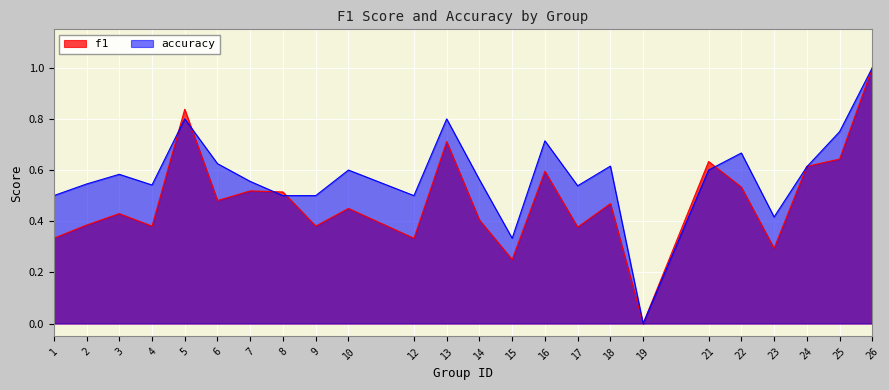

Rank the categories by accuracy value from highest to lowest.

26, 5, 13, 25, 16, 22, 6, 18, 24, 10, 21, 3, 14, 7, 2, 4, 17, 1, 8, 9, 12, 23, 15, 19